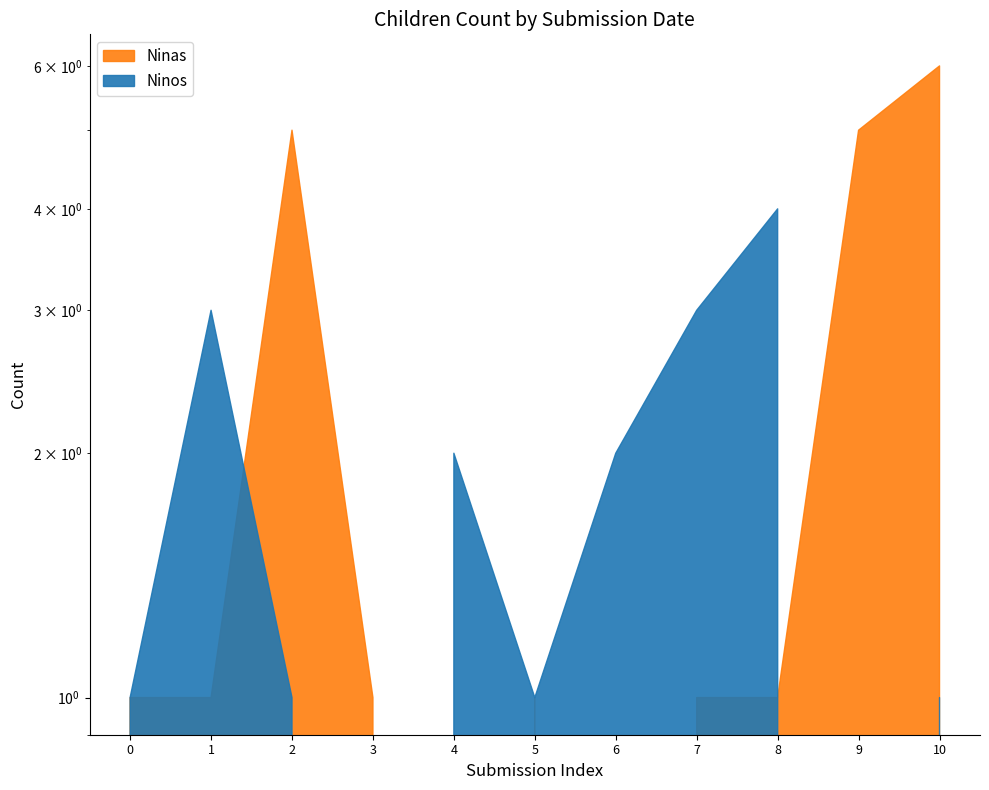

Which series ends up on top after the final intersection of Ninos and Ninas?

Ninas